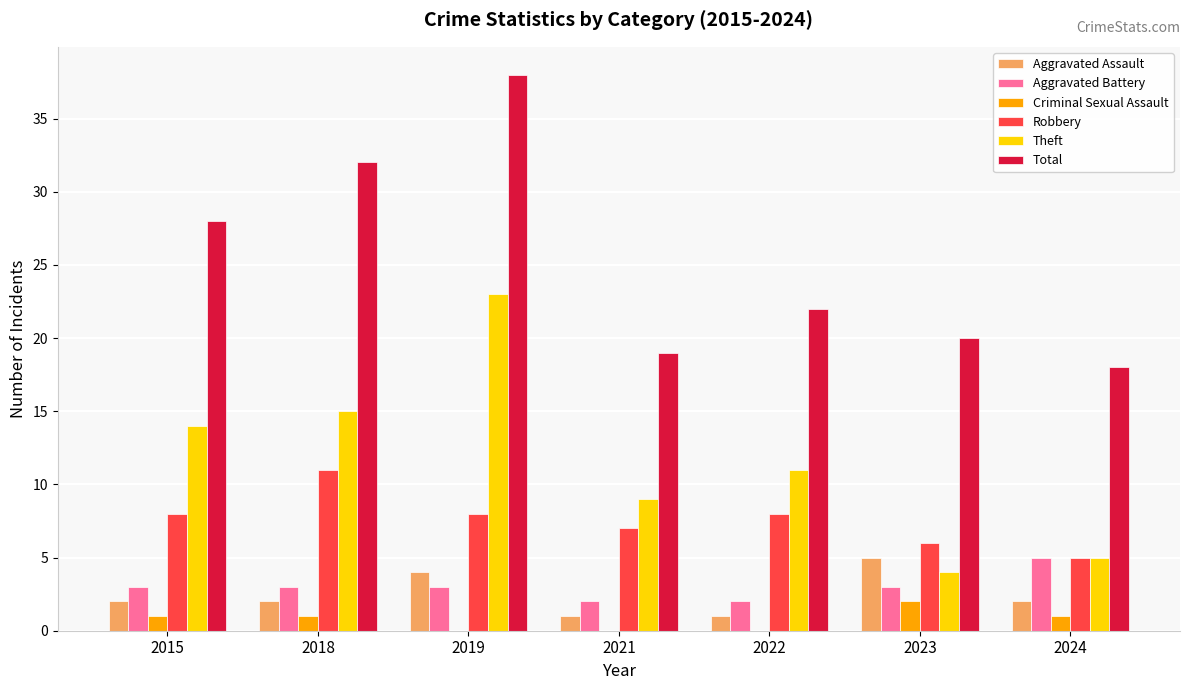

How many data points does each series have?

7